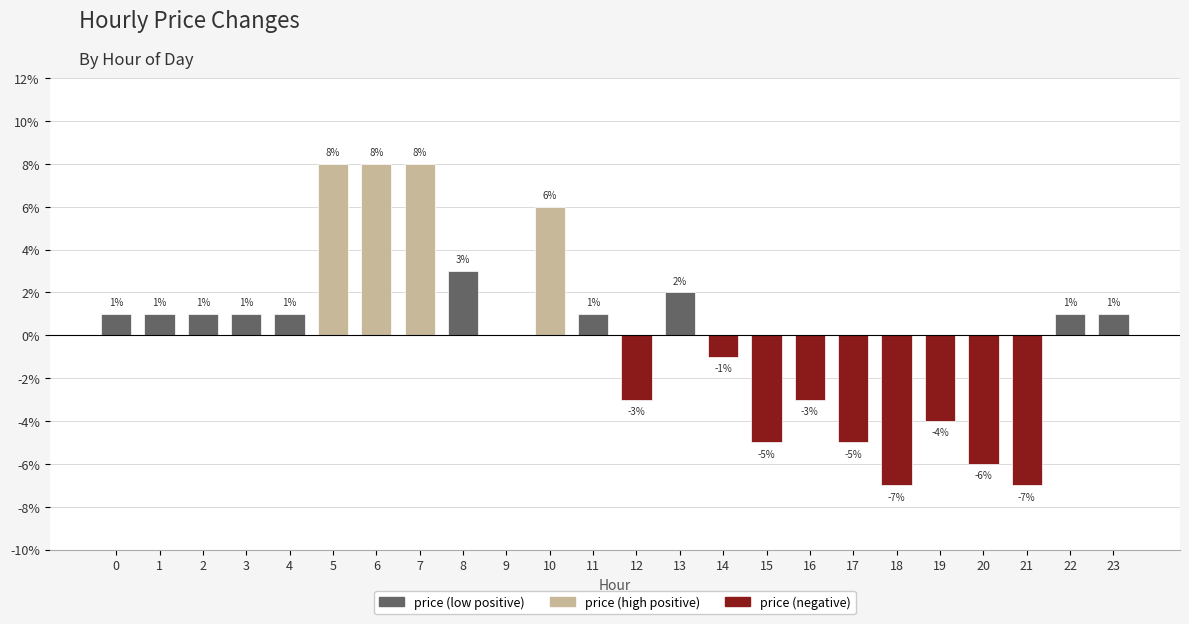

Which has a higher value, 20 or 19?

19